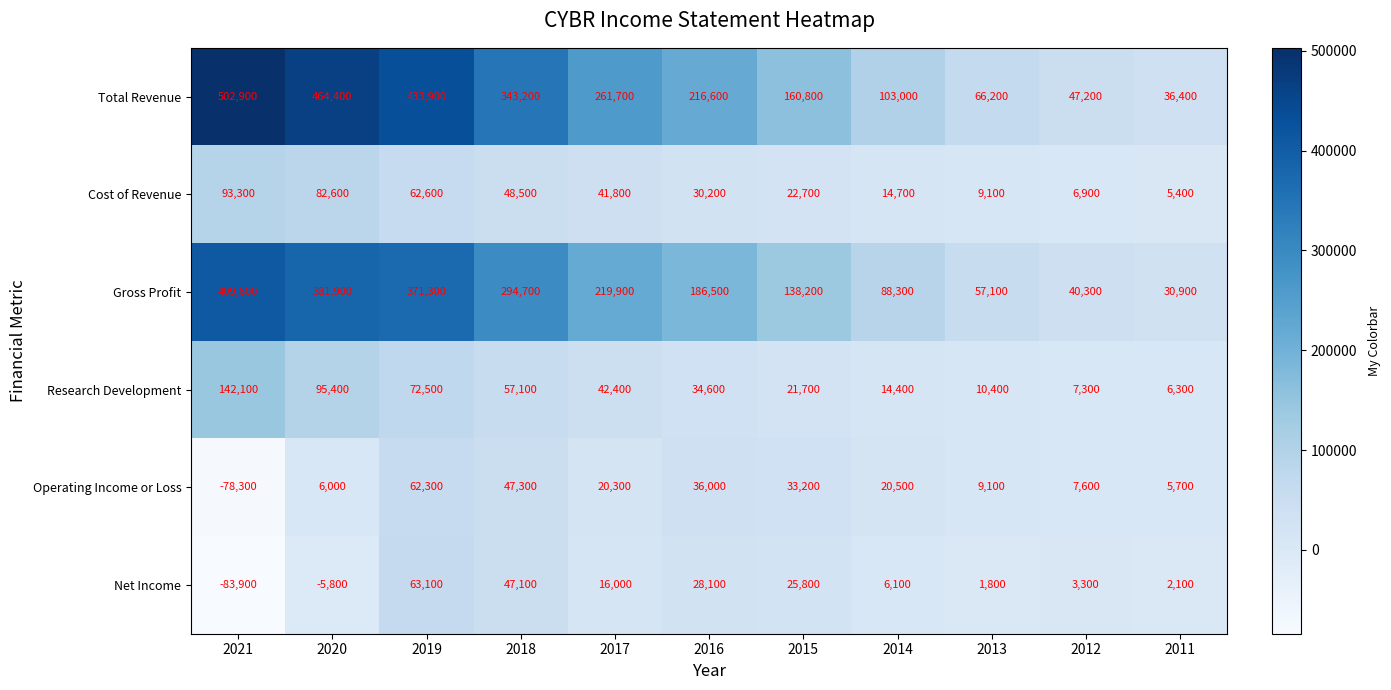

At 2016, list the series in order from largest to smallest.

Total Revenue, Gross Profit, Operating Income or Loss, Research Development, Cost of Revenue, Net Income